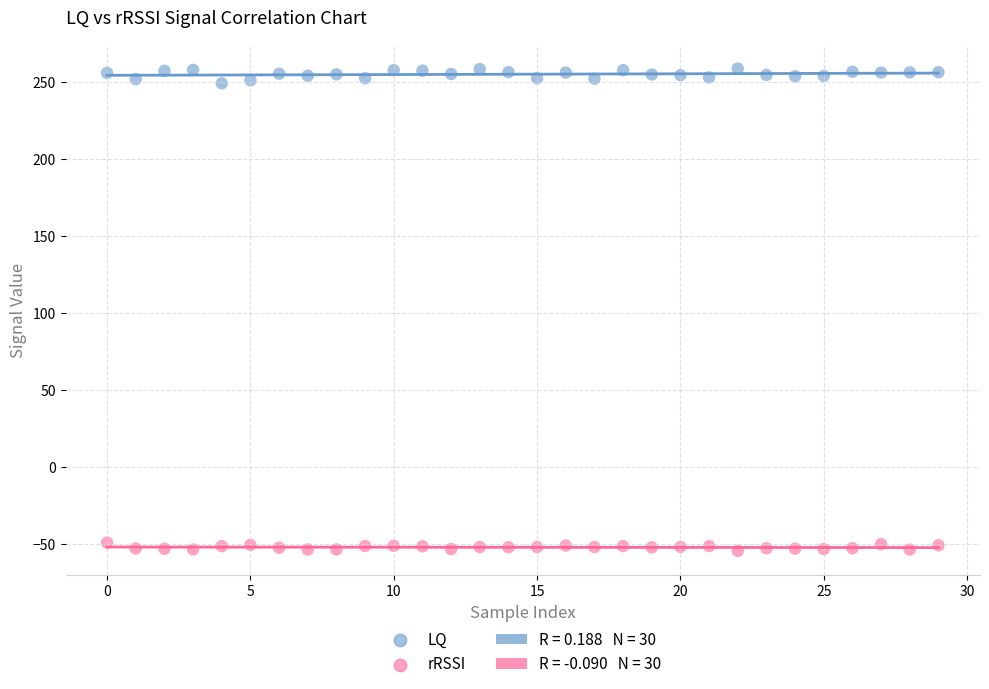

Which series contains the lowest Y value?

rRSSI